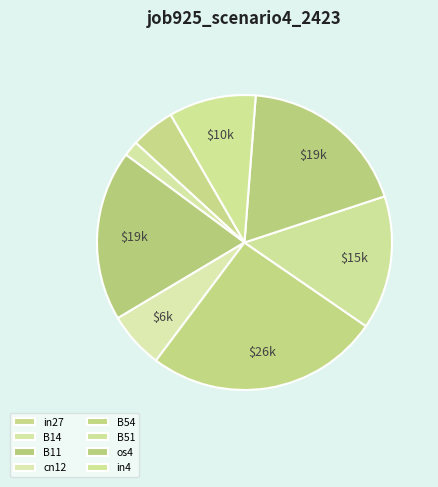

To the nearest percent, what is the combined percentage of cn12 and in27?

11%